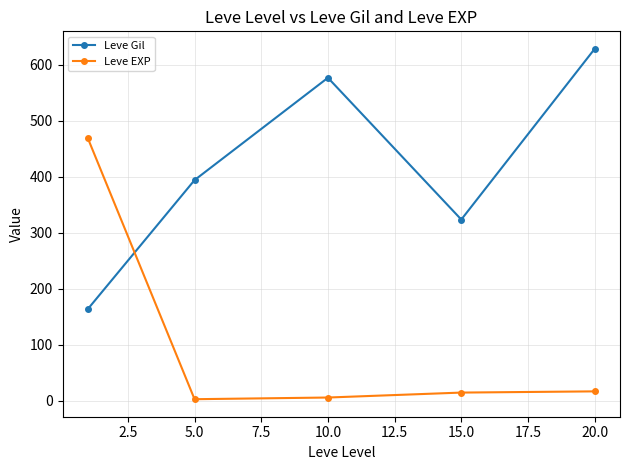

After their last crossing, which series has the higher values: Leve EXP or Leve Gil?

Leve Gil